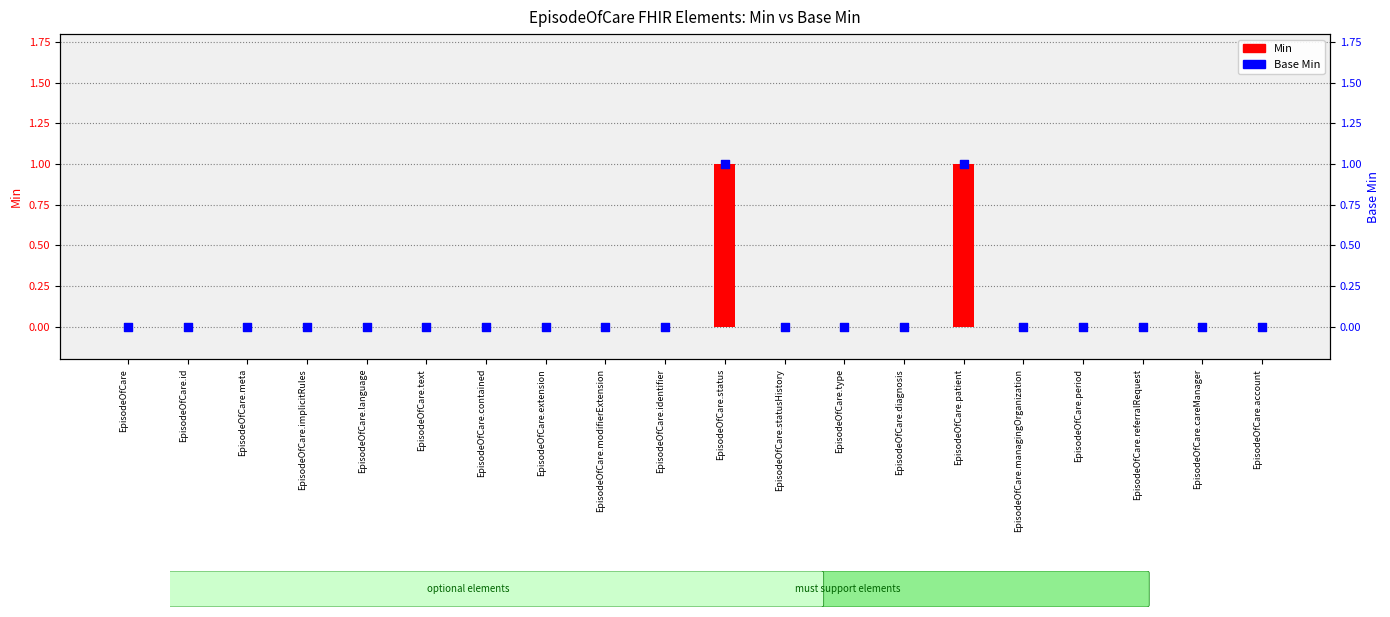

Which series has the largest total across all categories?

Min